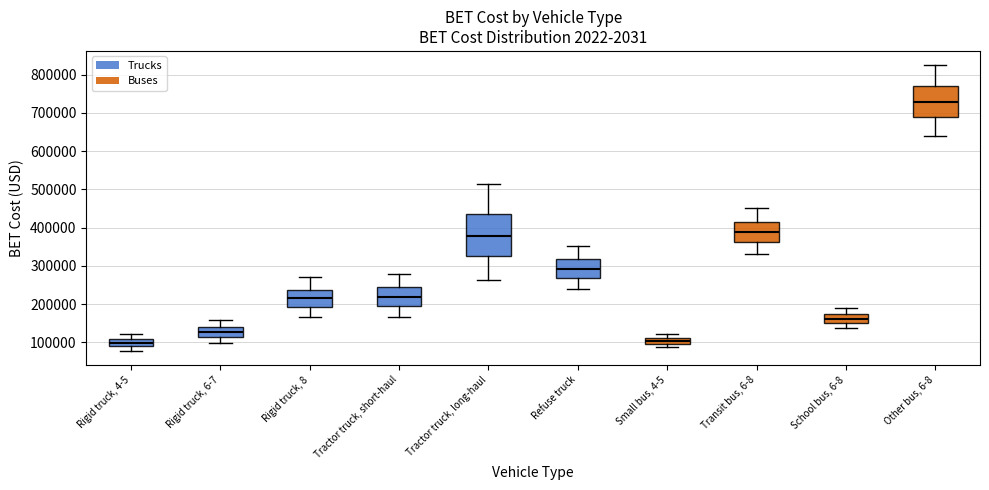

Reading left to right, transcribe this box plot: for each box, give where its median line is, the range the box spans, and where its two whiskers end, as read against the y-axis. The values are not printed on the chart, so give them approximately, as read against the axis.

Rigid truck, 4-5: median 100000, box 90000 to 110000, whiskers 80000 to 120000
Rigid truck, 6-7: median 130000, box 110000 to 140000, whiskers 100000 to 160000
Rigid truck, 8: median 210000, box 190000 to 240000, whiskers 170000 to 270000
Tractor truck, short-haul: median 220000, box 200000 to 240000, whiskers 170000 to 280000
Tractor truck, long-haul: median 380000, box 330000 to 430000, whiskers 260000 to 510000
Refuse truck: median 290000, box 270000 to 320000, whiskers 240000 to 350000
Small bus, 4-5: median 100000 (inside the box), box 100000 to 110000, whiskers 90000 to 120000
Transit bus, 6-8: median 390000, box 360000 to 410000, whiskers 330000 to 450000
School bus, 6-8: median 160000, box 150000 to 170000, whiskers 140000 to 190000
Other bus, 6-8: median 730000, box 690000 to 770000, whiskers 640000 to 820000